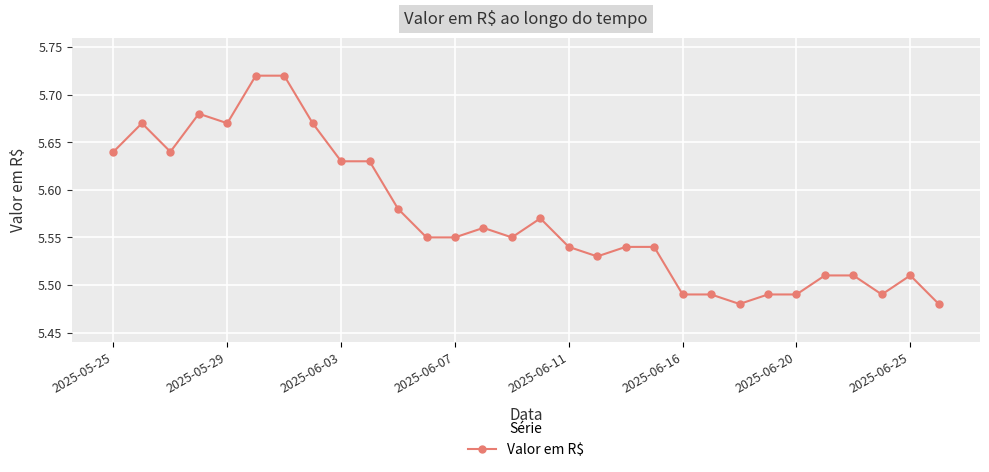

How many series are shown in this chart?

1